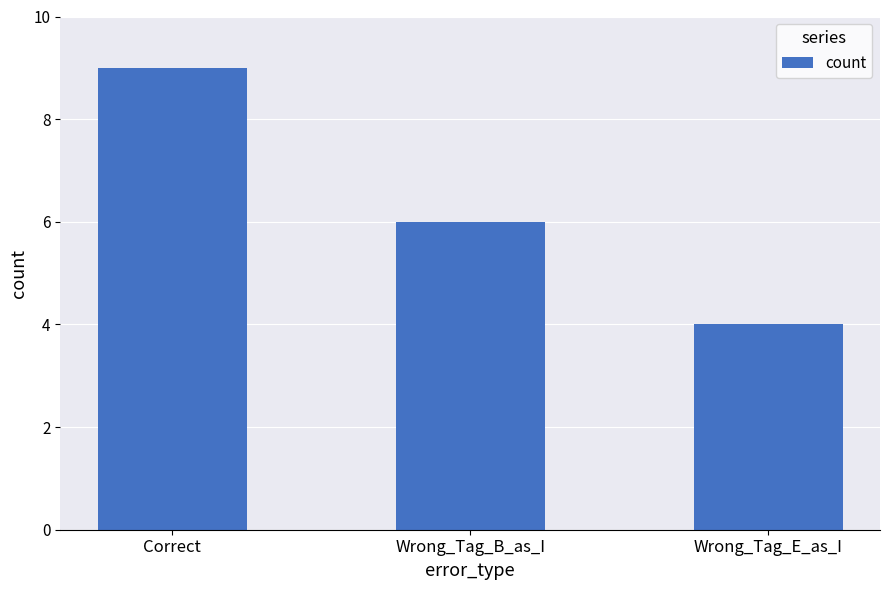

The value at Correct is 9. True or false?

True